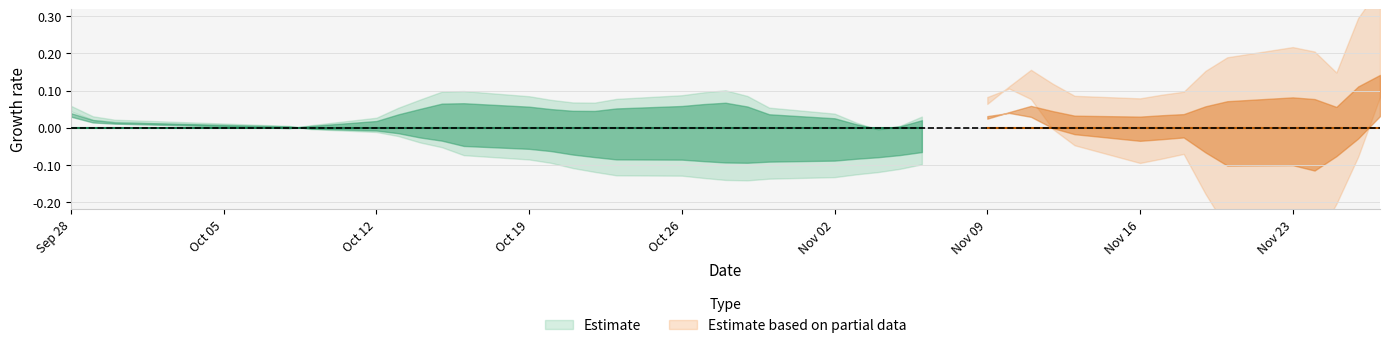

The ma5 series shows 7.8 at 26. True or false?

False